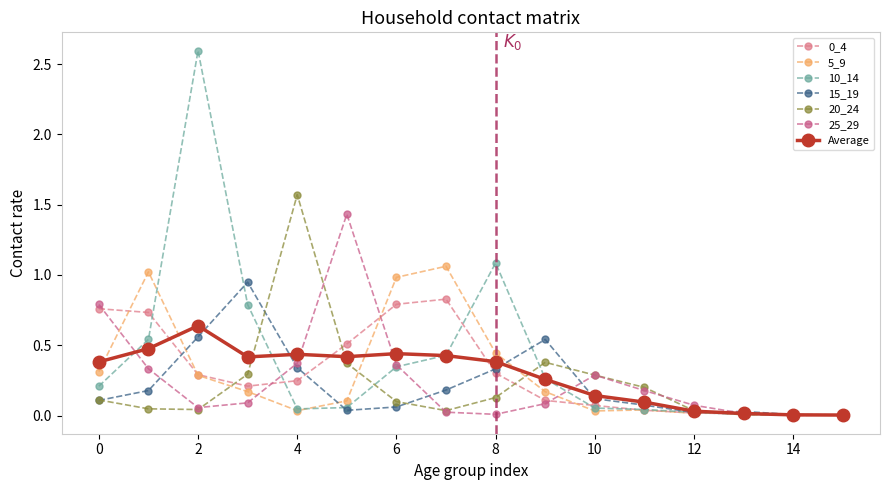

Which series has the largest total across all categories?

10_14